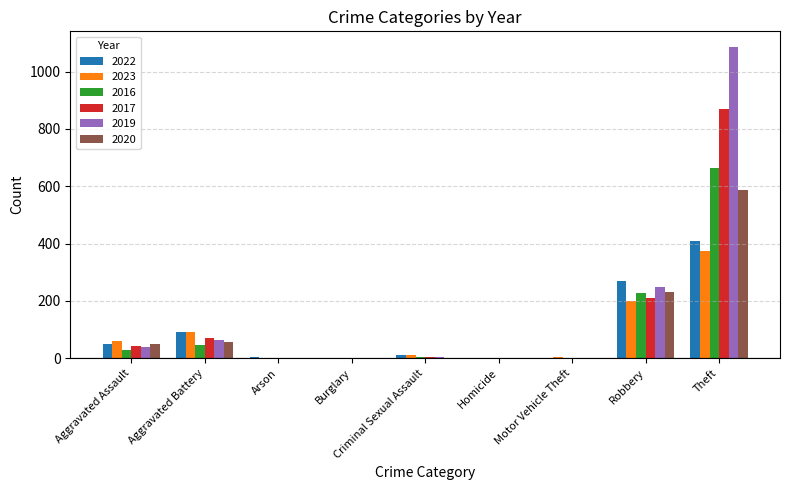

At which category is the sum across all series the highest?

Theft